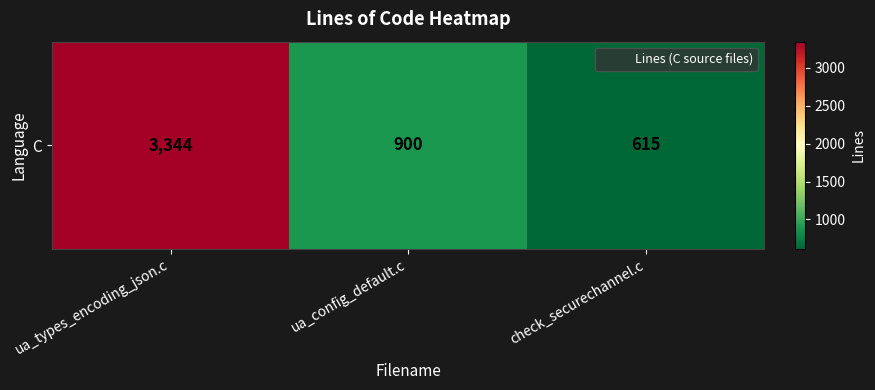

Which label corresponds to the largest value in the chart?

ua_types_encoding_json.c